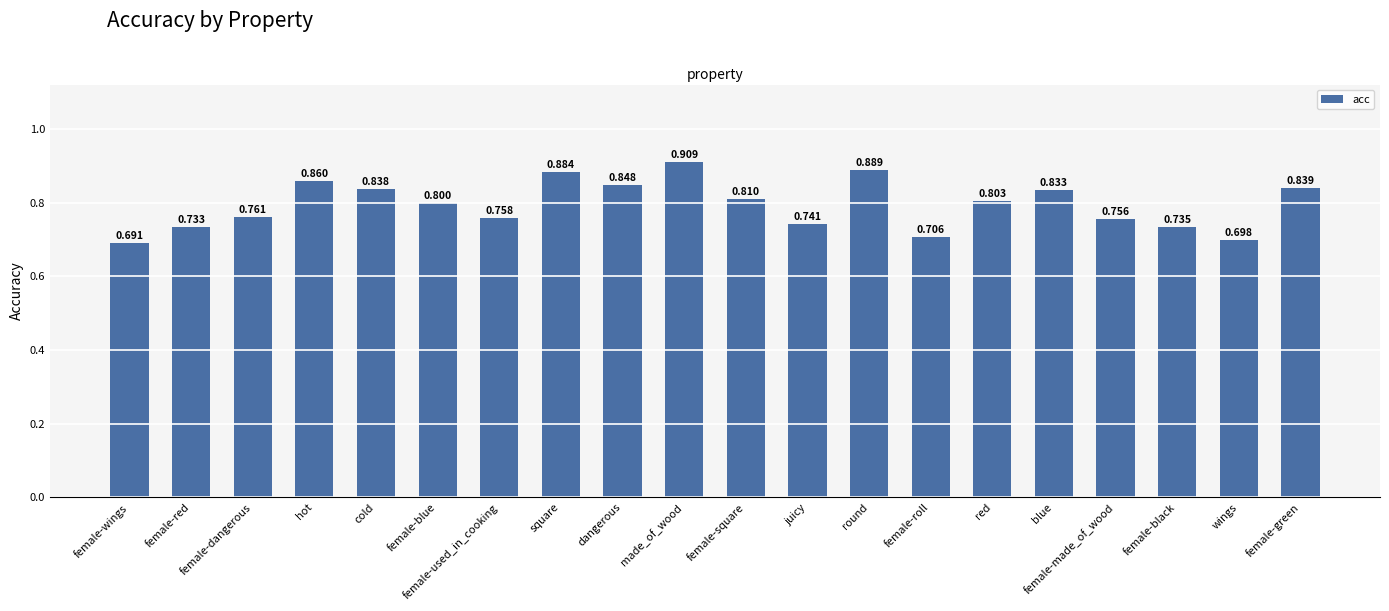

Rank the categories by value from lowest to highest.

female-wings, wings, female-roll, female-red, female-black, juicy, female-made_of_wood, female-used_in_cooking, female-dangerous, female-blue, red, female-square, blue, cold, female-green, dangerous, hot, square, round, made_of_wood